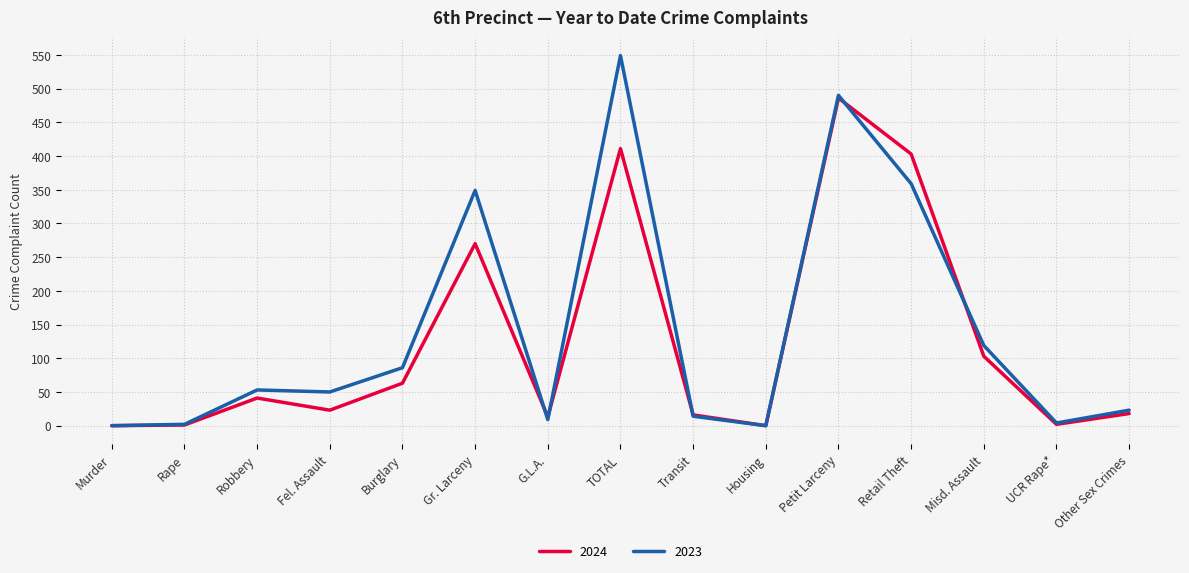

At Retail Theft, list the series in order from smallest to largest.

2023, 2024